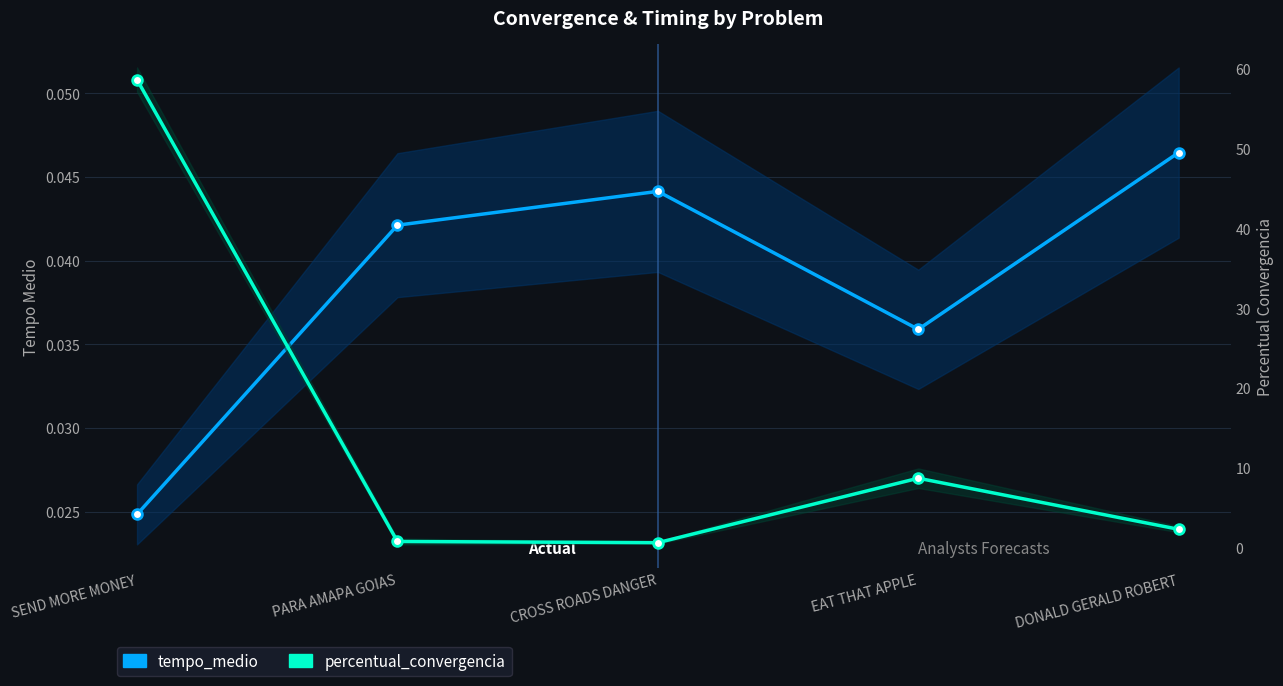

What is the label of the 3rd point from the left?

CROSS ROADS DANGER